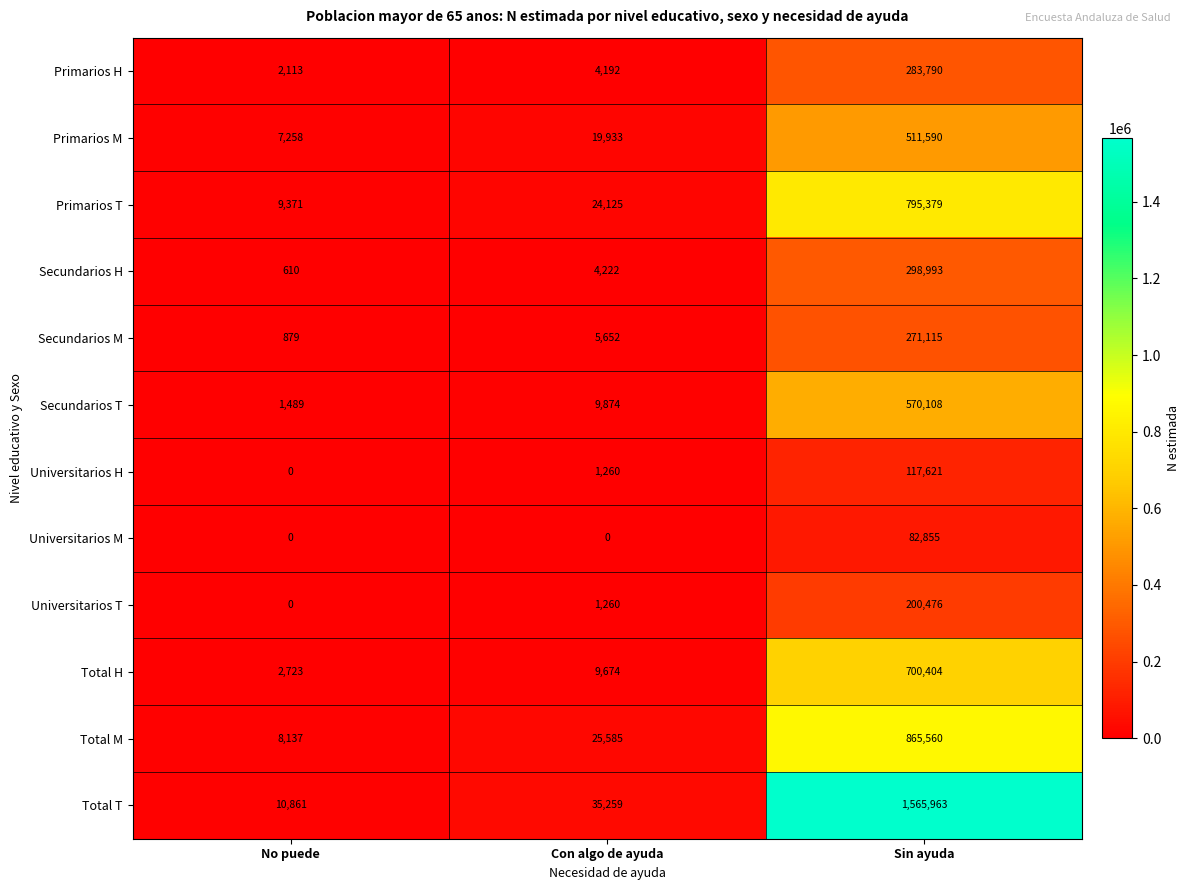

List the labels in order of Total T value, largest first.

Sin ayuda, Con algo de ayuda, No puede